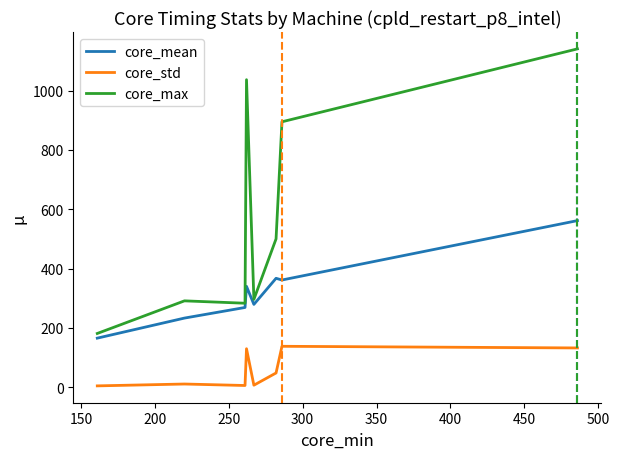

True or false: core_std and core_mean cross at least once.

False